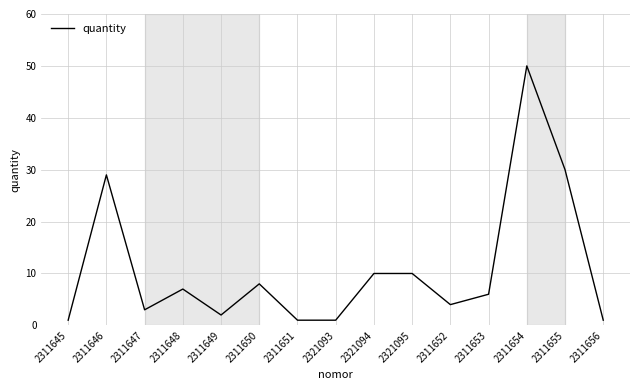

What is the smallest value displayed?

1